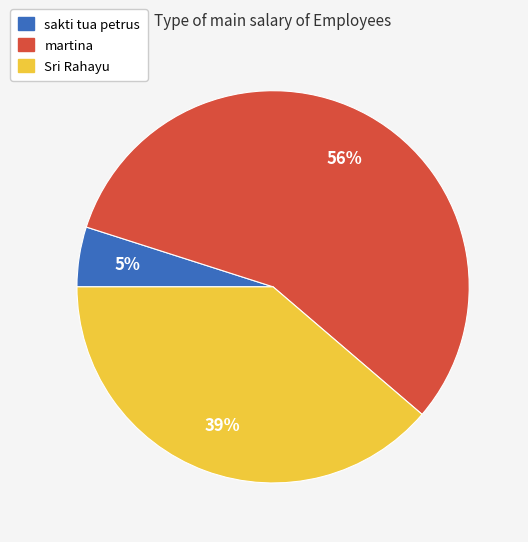

Do sakti tua petrus and Sri Rahayu together represent more than half of the pie?

No